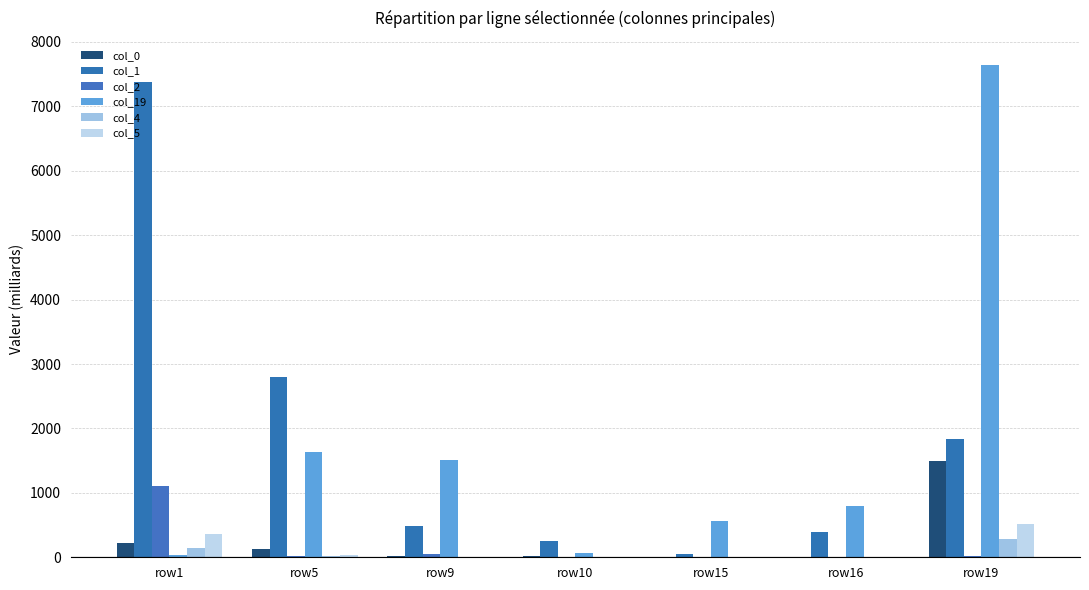

What is the difference between the maximum and second lowest values in the col_19 series?

7568.9